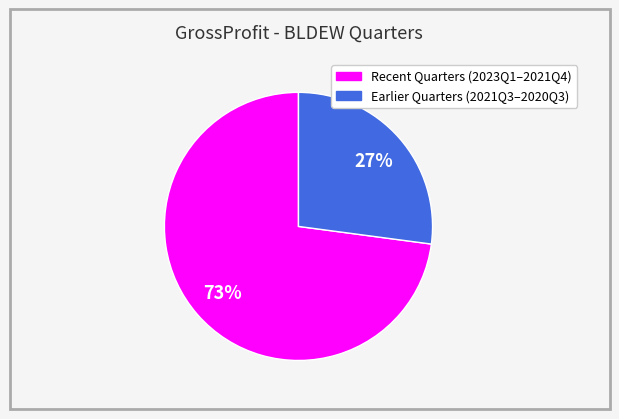

To the nearest percent, what is the average slice percentage?

50%